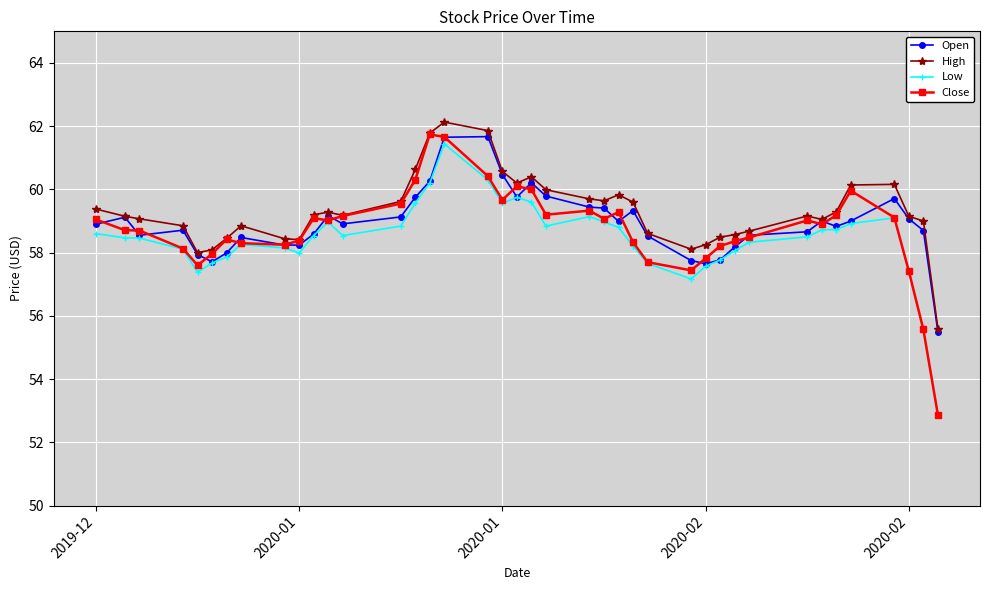

What are all the series names shown in the legend?

Open, High, Low, Close